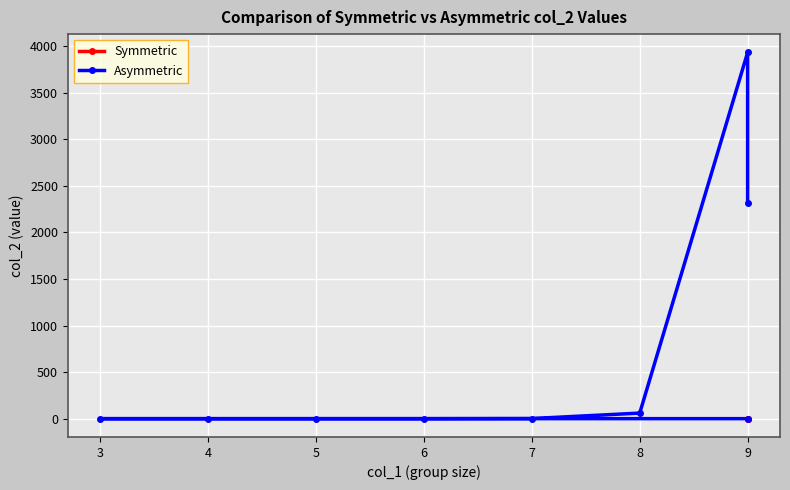

Which category has the highest value across all series?

9